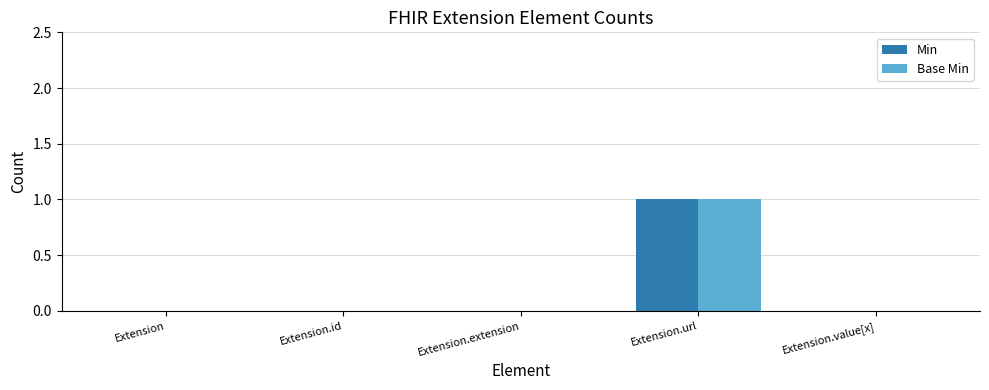

What are all the series names shown in the legend?

Min, Base Min